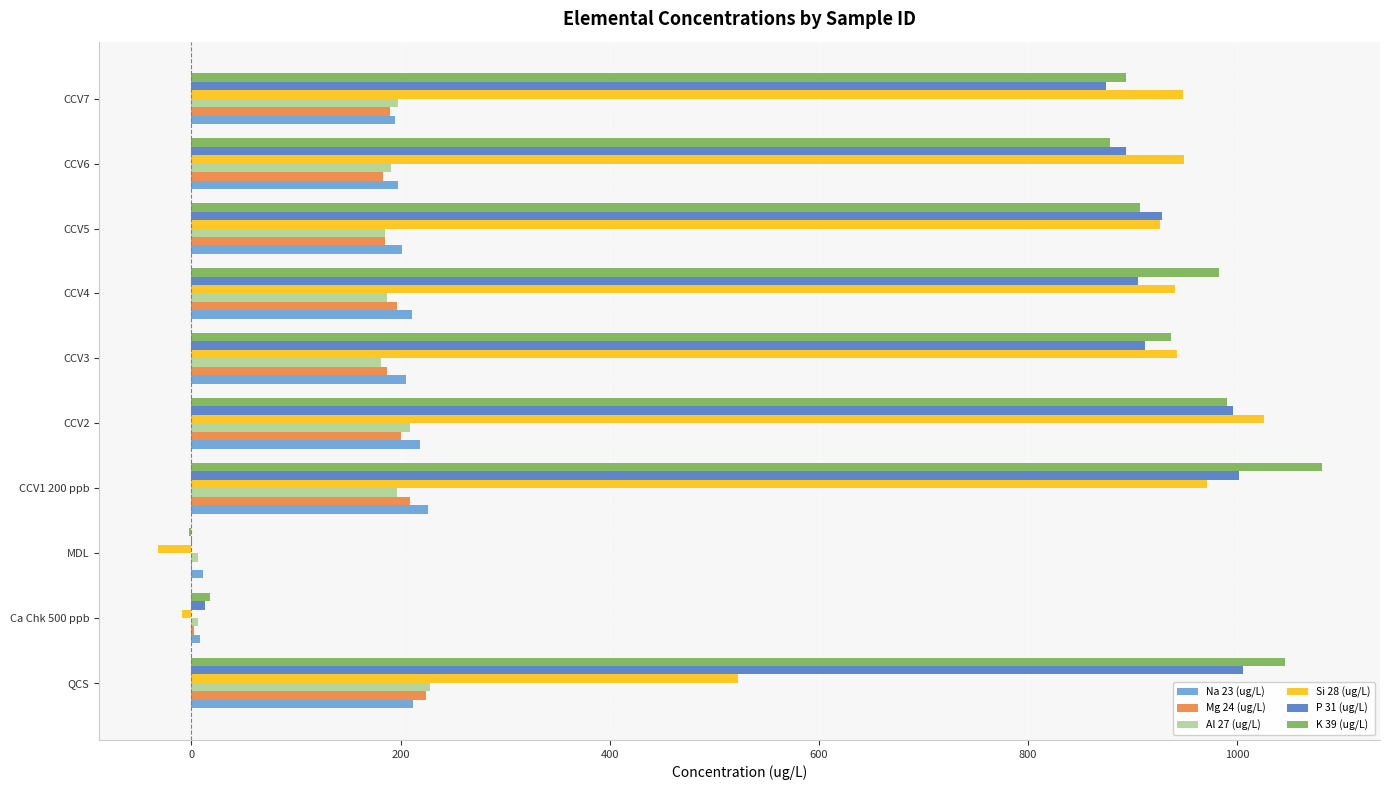

Which series changed the most between CCV2 and CCV7?

P 31 (ug/L)